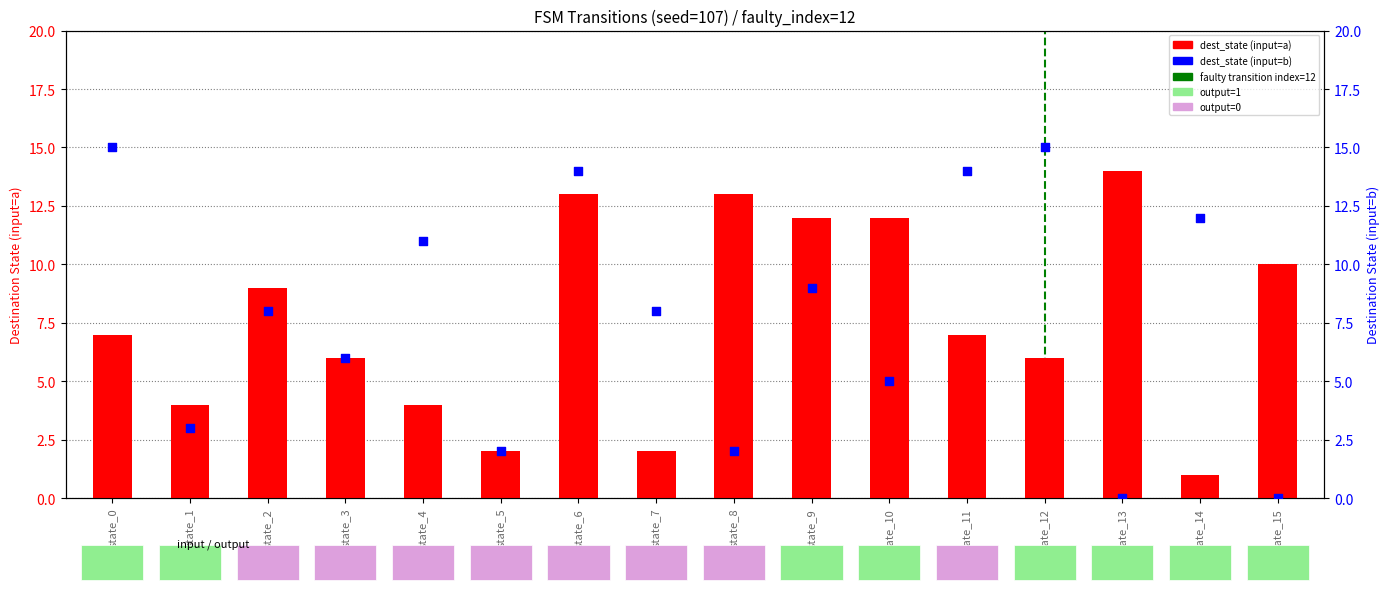

Is the value of destination_state at state_2 greater than the value of destination_state_b at state_11?

No